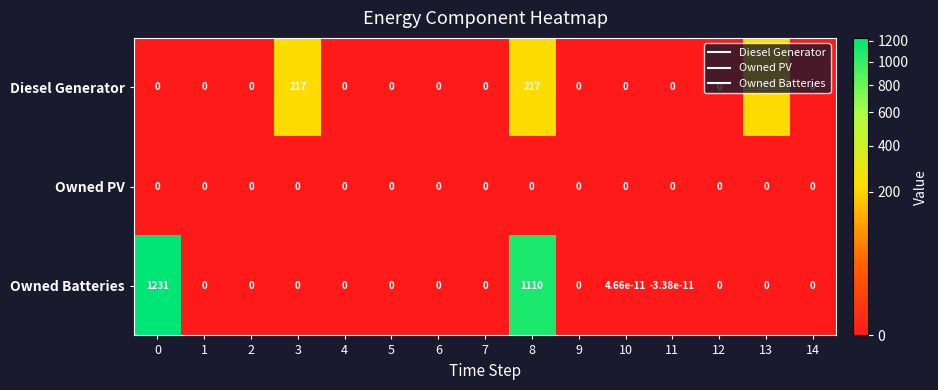

What is the sum of all Diesel Generator values?

651.0